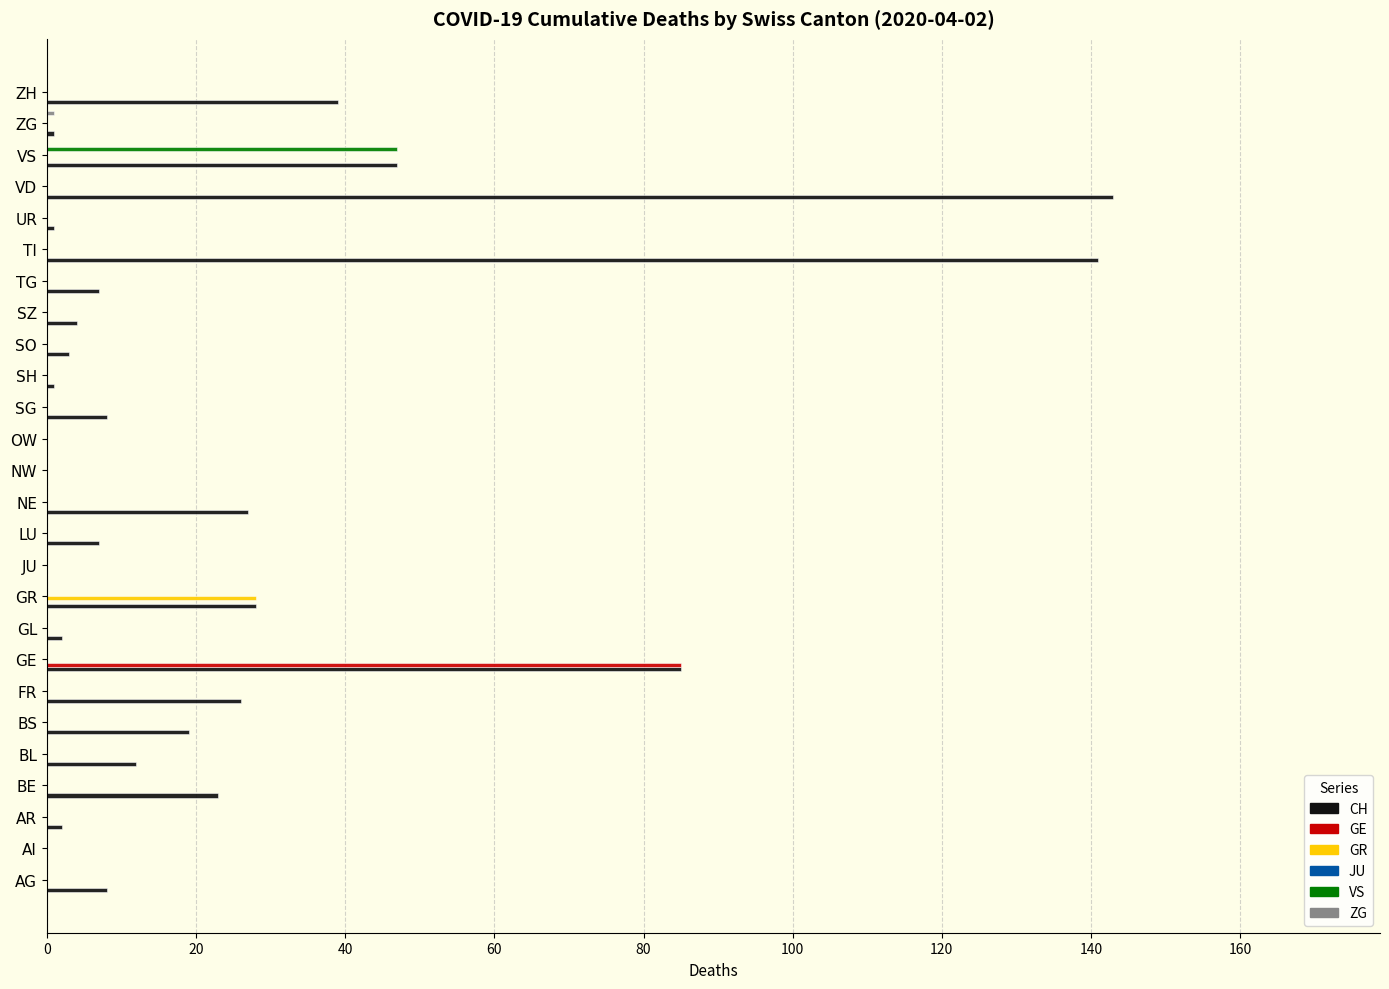

Where is CH nearest to the value 71?

GE